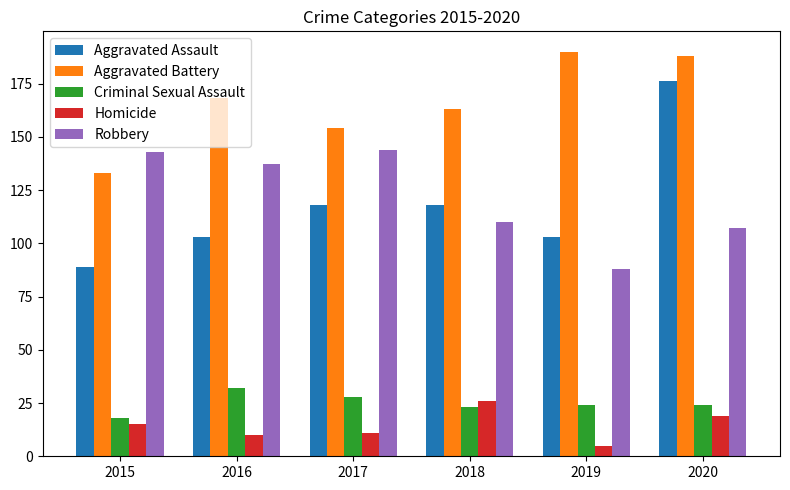

Which series changed the most between 2017 and 2020?

Aggravated Assault